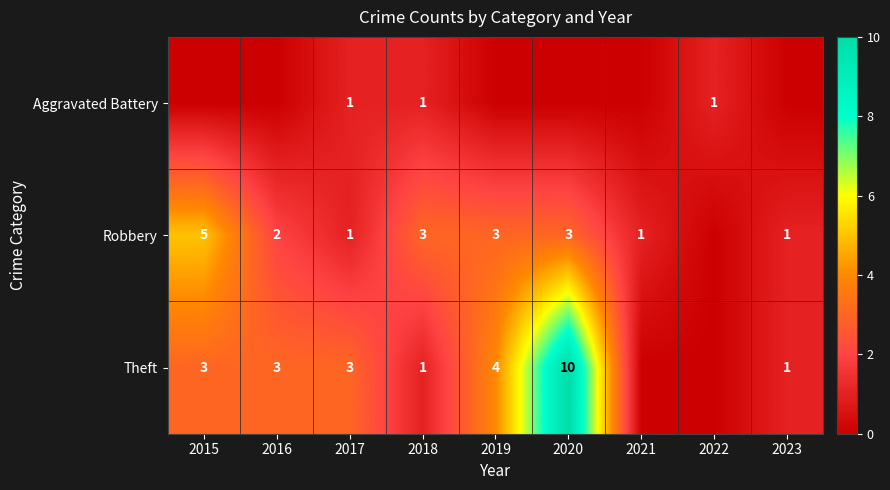

Between 2023 and 2017, which is larger?

2017